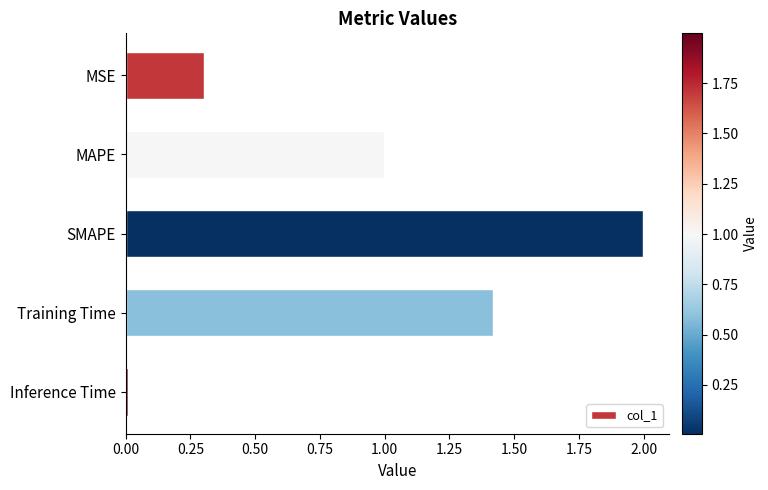

Where is the data nearest to the value 1?

MAPE